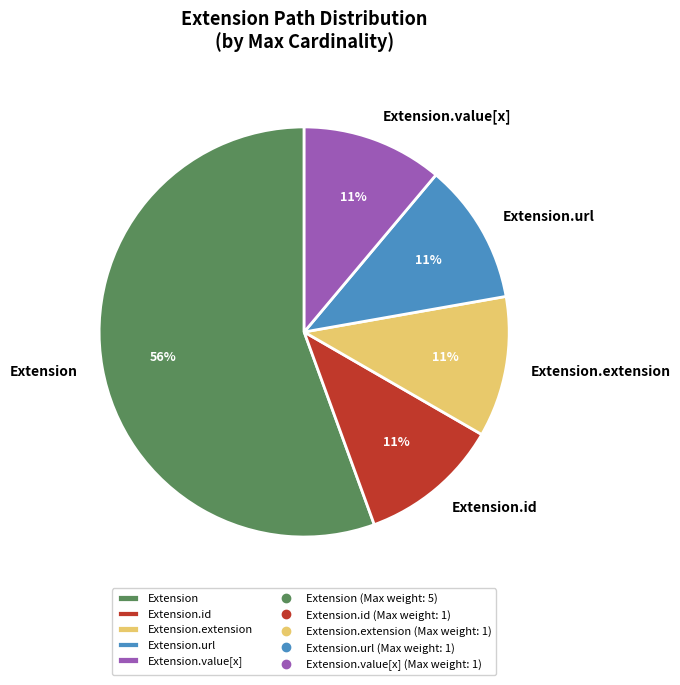

How many segments does this pie chart have?

5